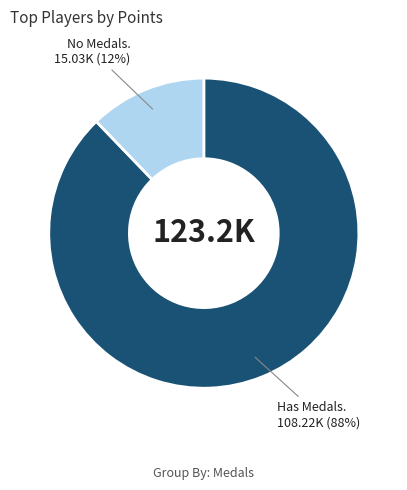

How many segments does this pie chart have?

2